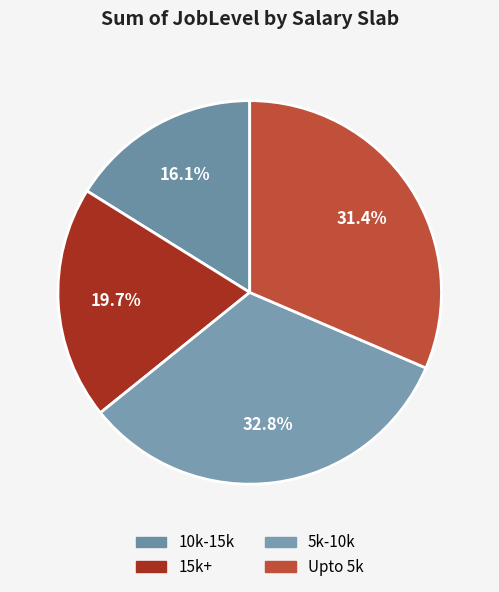

Which category has the biggest portion of the pie?

5k-10k